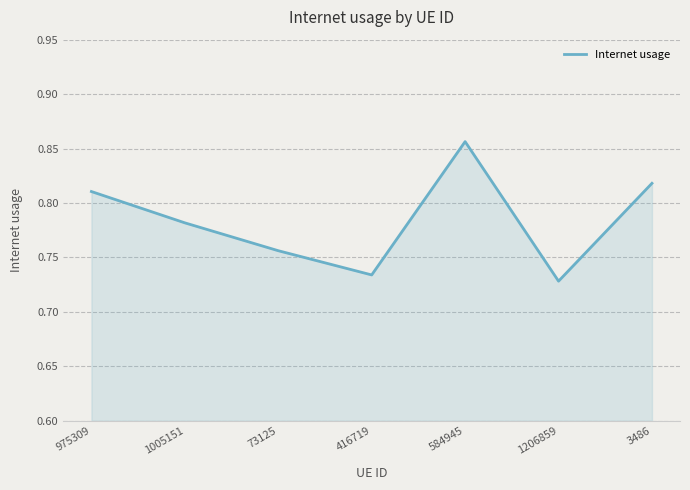

What position from the right is 416719?

4